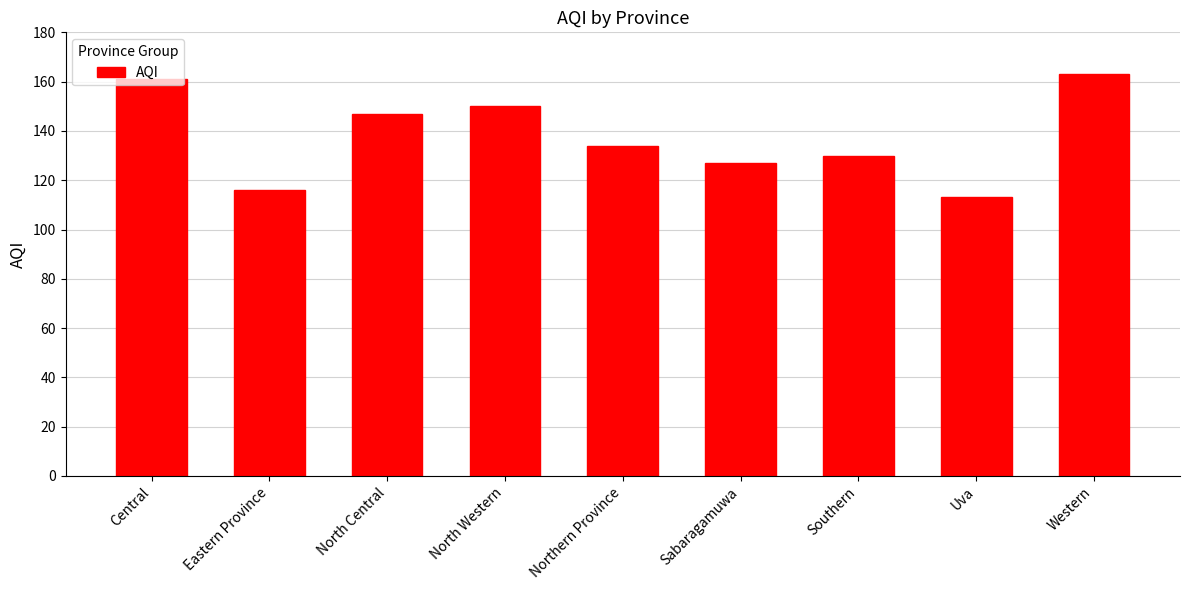

Rank the categories by value from highest to lowest.

Western, Central, North Western, North Central, Northern Province, Southern, Sabaragamuwa, Eastern Province, Uva